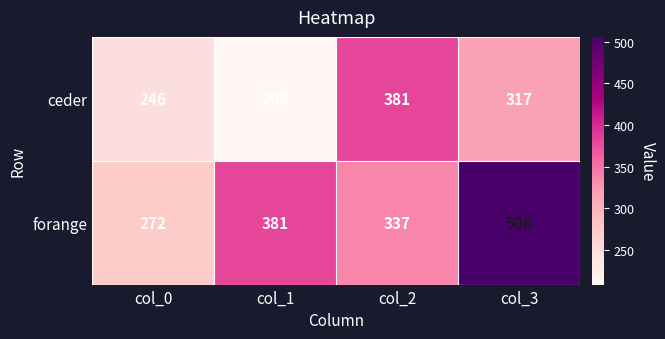

List the series in order of their overall mean, highest first.

forange, ceder